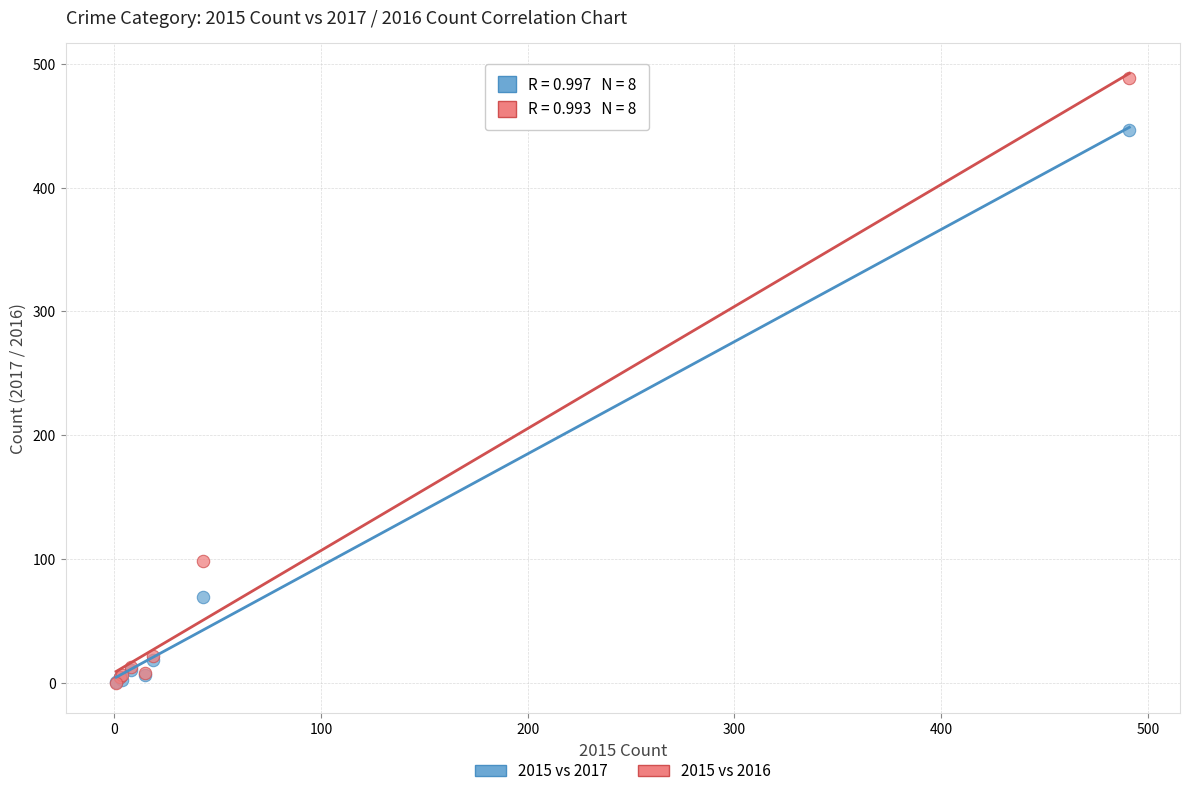

Across all series, what Y value is closest to 244?

98